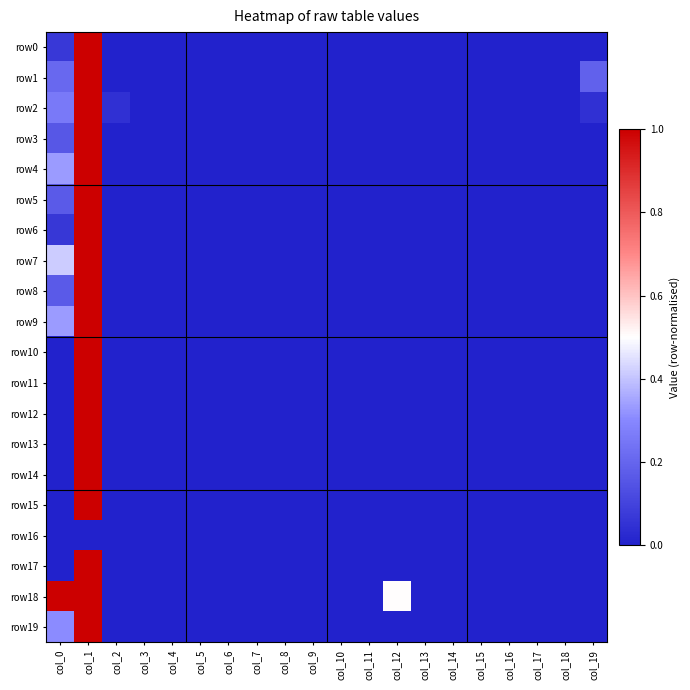

How many distinct data groups are displayed?

20